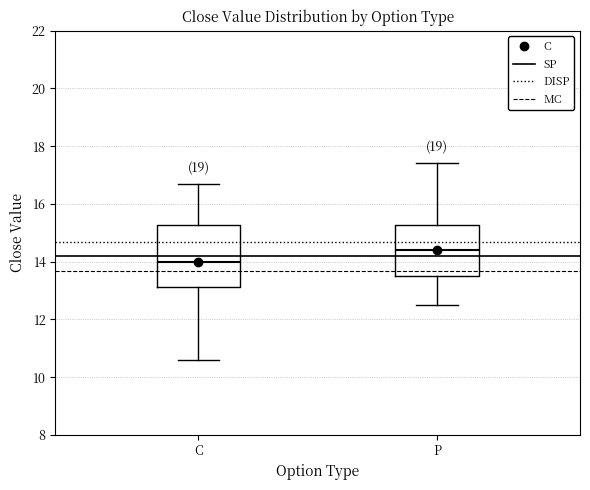

Where does the lower whisker of the box for C end on the y-axis? The values are not printed on the chart, so give them approximately, as read against the axis.

10.6